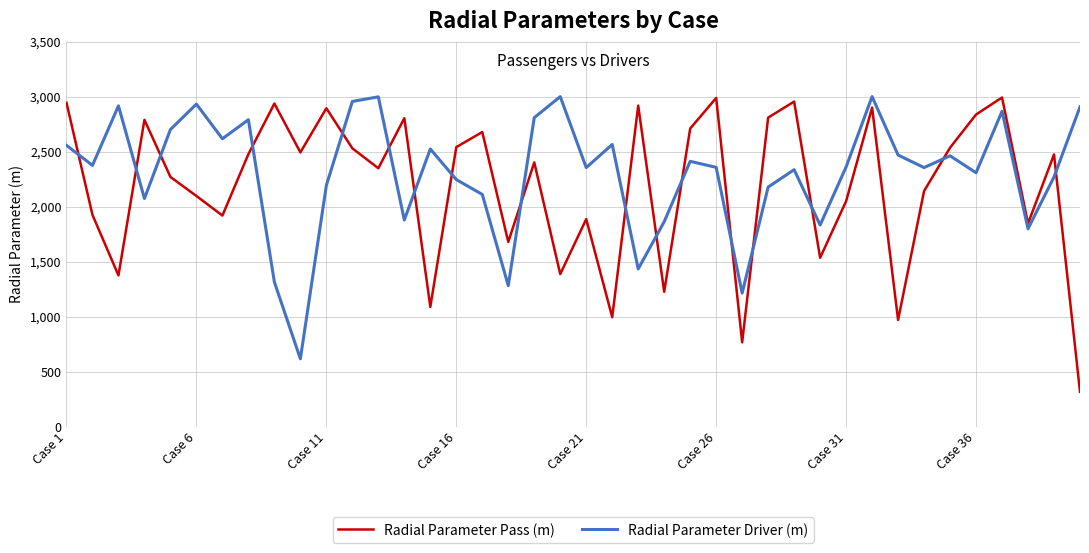

True or false: Radial Parameter Driver (m) and Radial Parameter Pass (m) intersect in this chart.

True